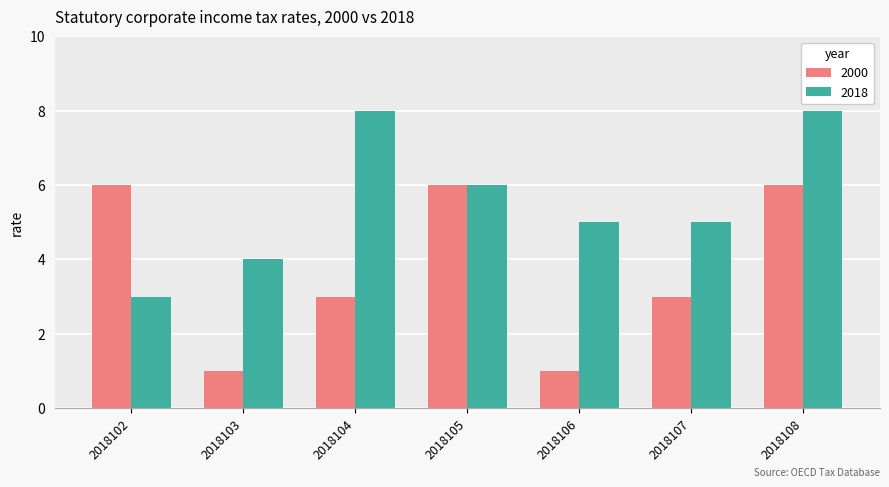

What is the highest value of the 2018 series?

8